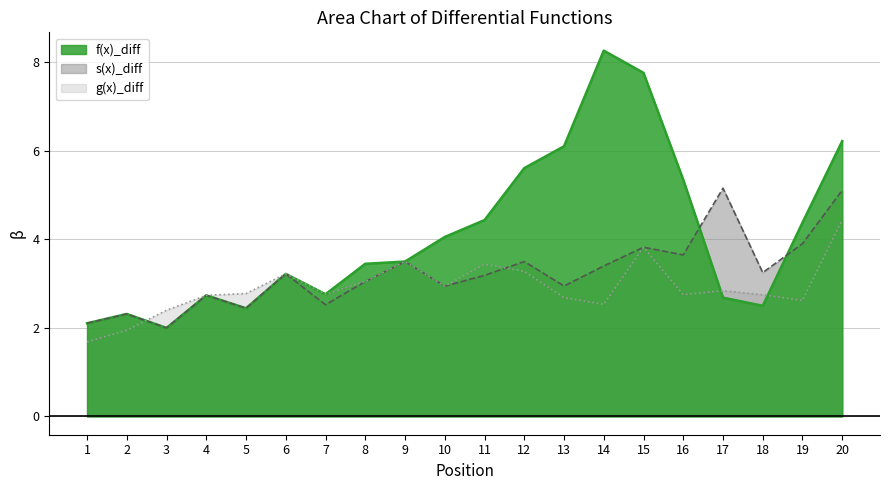

What is the value of the g(x)_diff point at the 19th from the left?

2.6